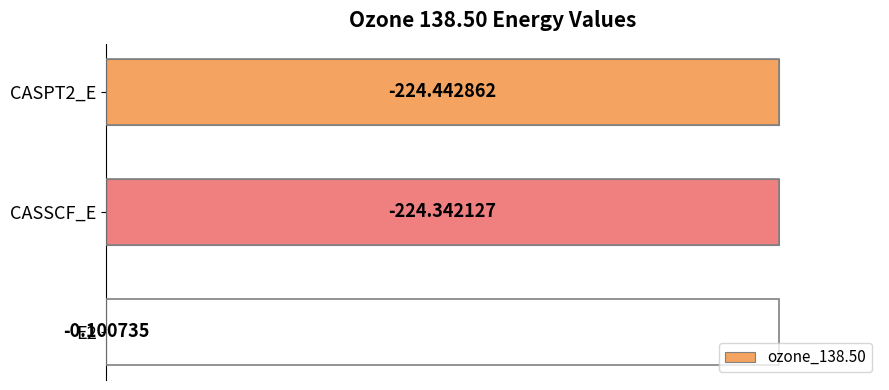

Are the bars horizontal?

Yes